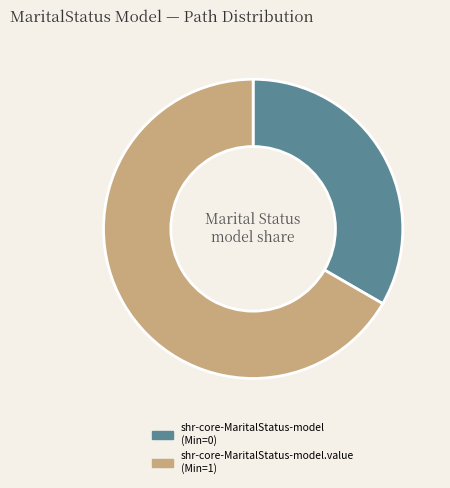

Is there a majority slice in this chart?

Yes